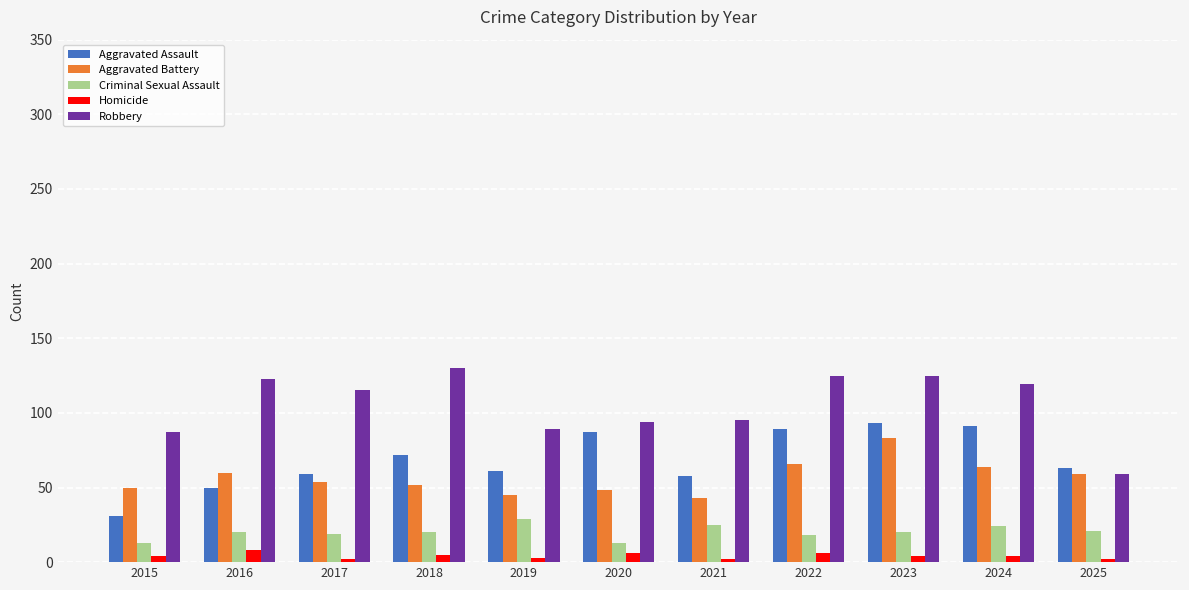

List the series in order of their peak value, lowest first.

Homicide, Criminal Sexual Assault, Aggravated Battery, Aggravated Assault, Robbery